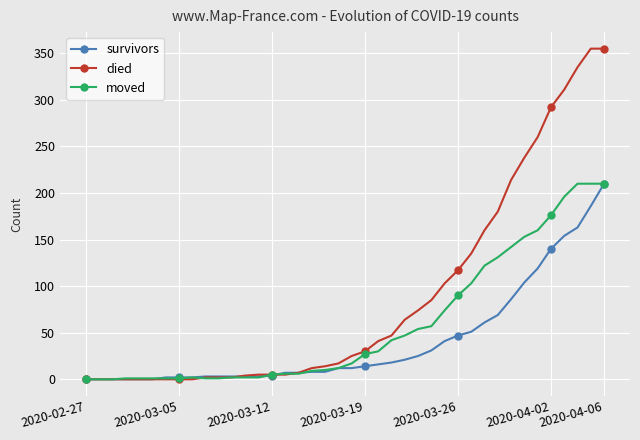

What is the greatest value displayed?

355